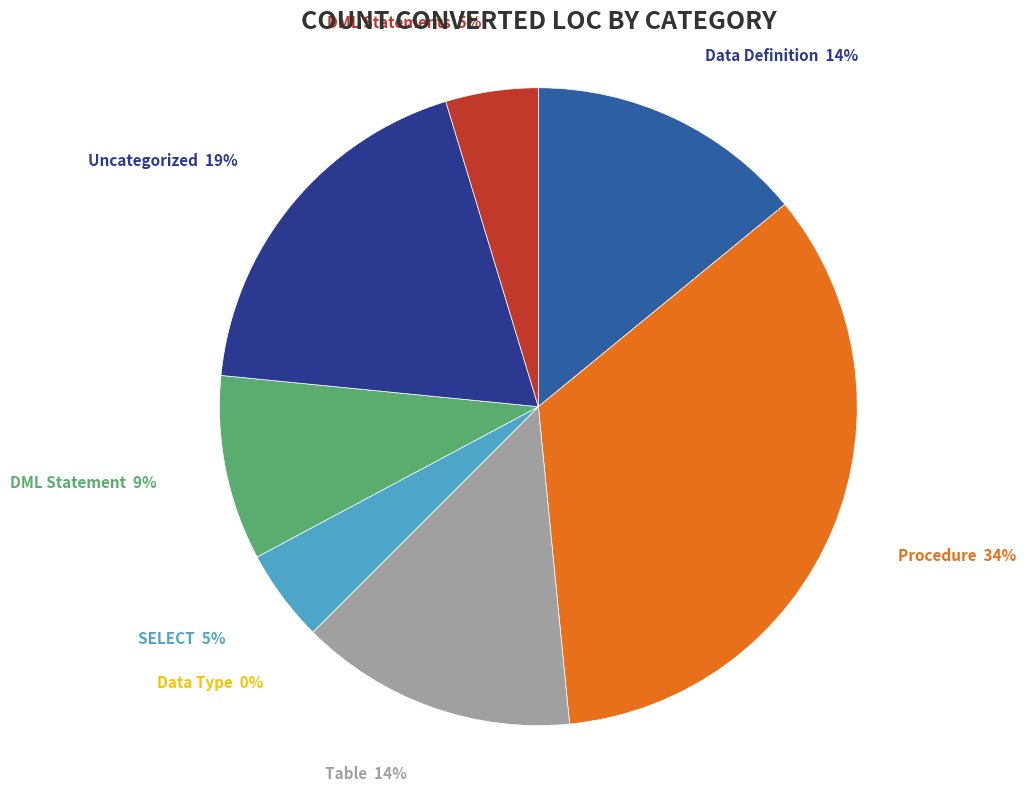

Does Data Manipulation Language Statement represent more than half of the total?

No